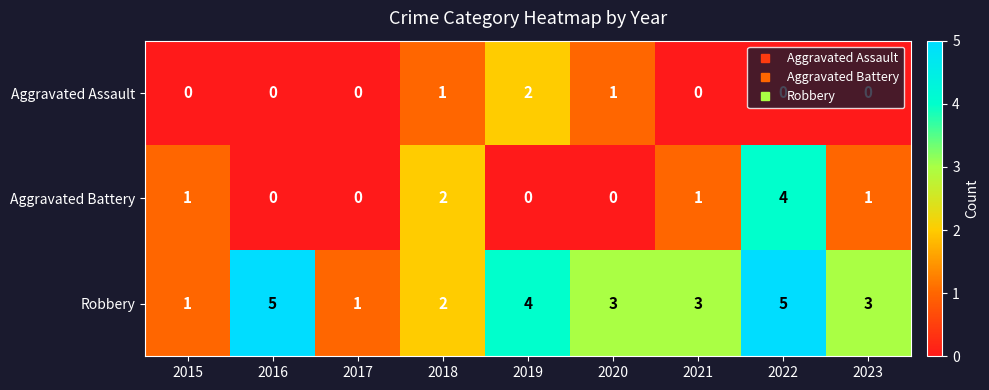

What is the difference between the maximum and second lowest values in the Robbery series?

4